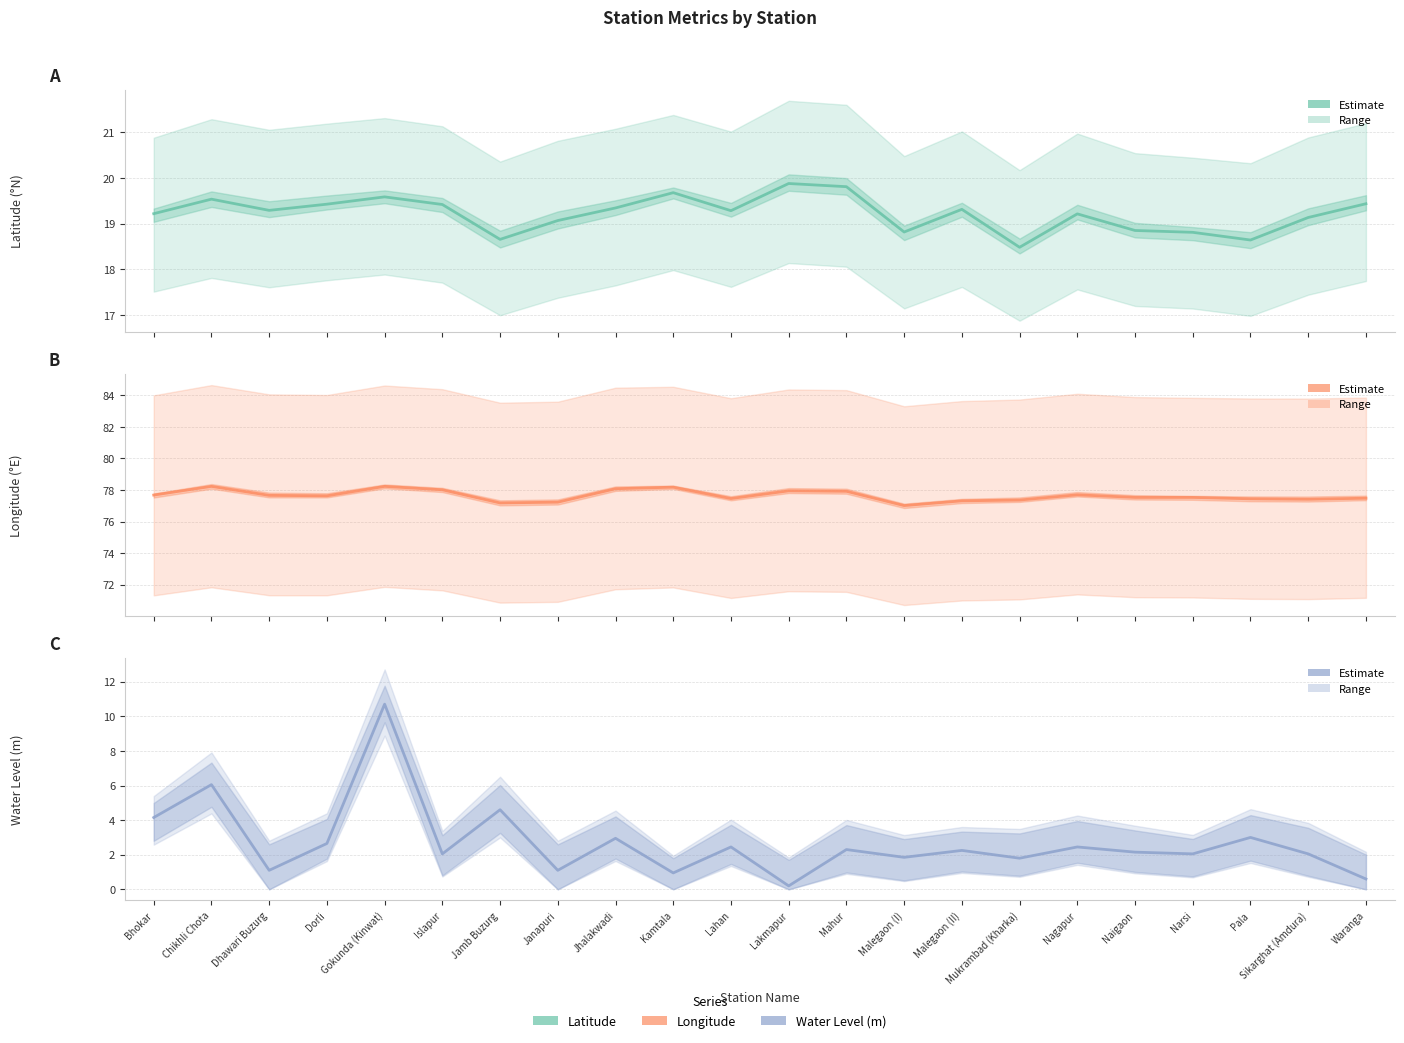

What is the label of the 20th point from the right?

Dhawari Buzurg